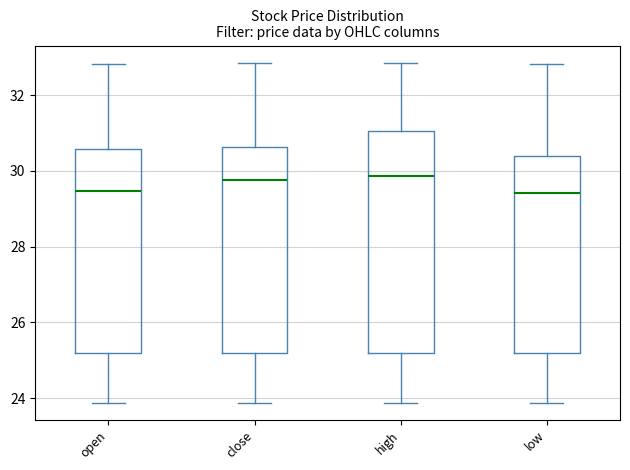

Reading left to right, read every box against the y-axis: the position of its median line, the range the box covers, and the ends of its whiskers. The values are not printed on the chart, so give them approximately, as read against the axis.

open: median 29.4, box 25.2 to 30.6, whiskers 23.8 to 32.8
close: median 29.8, box 25.2 to 30.6, whiskers 23.8 to 32.8
high: median 29.8, box 25.2 to 31.0, whiskers 23.8 to 32.8
low: median 29.4, box 25.2 to 30.4, whiskers 23.8 to 32.8